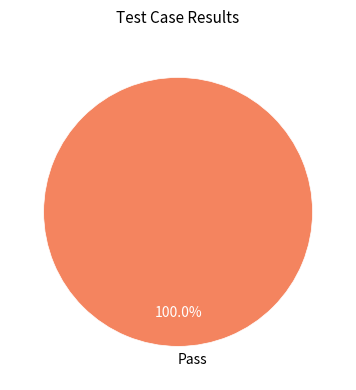

Rank the categories by value from highest to lowest.

Pass